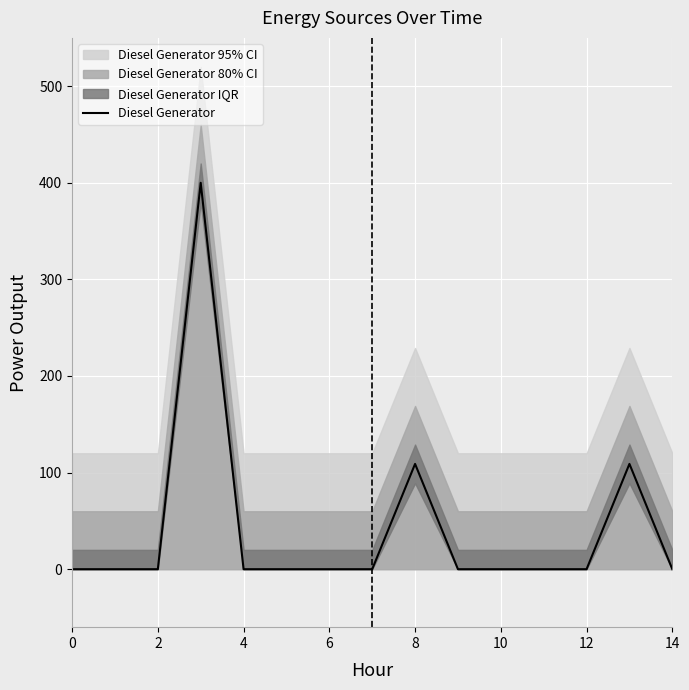

Reading left to right, list all the values displayed in this chart.

0	0	0	400	0	0	0	0	109	0	0	0	0	109	0